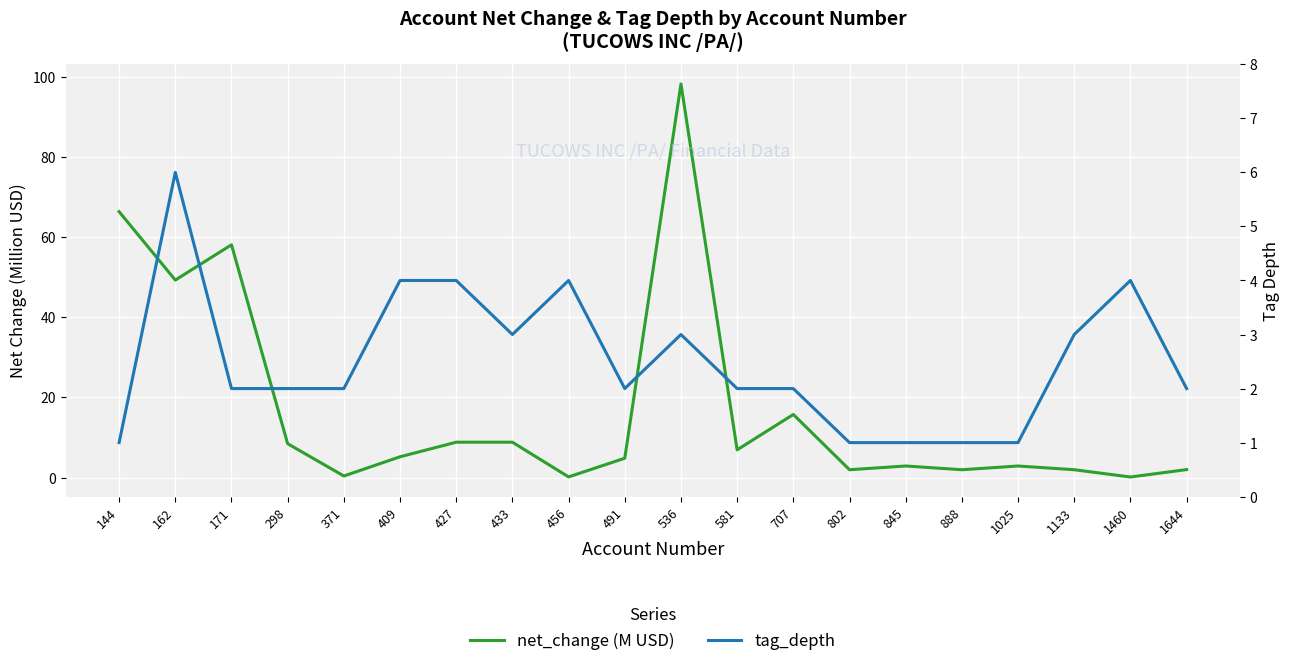

What is the value of the net_change (M USD) point at the 13th from the left?

15.7